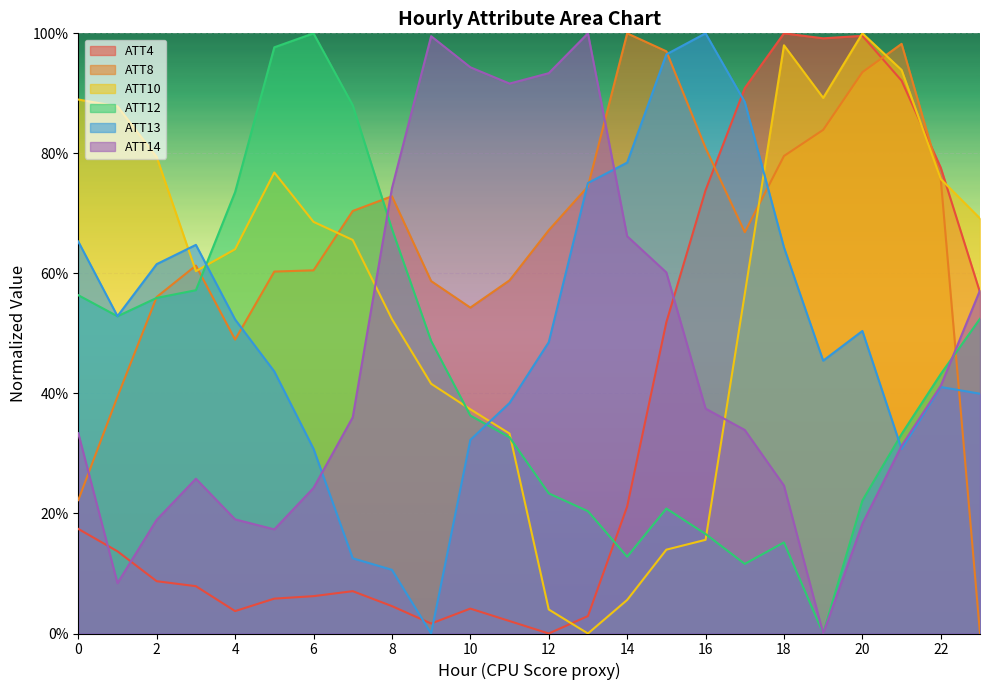

The ATT8 series shows 0.6 at 23. True or false?

False